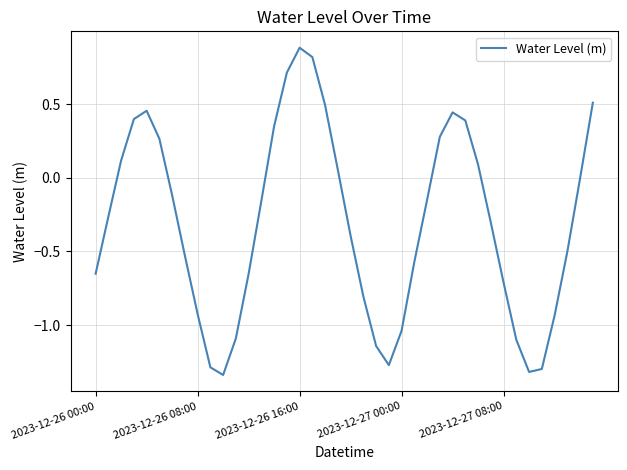

How many interior local valleys (lower than both neighbors) does the data have?

3